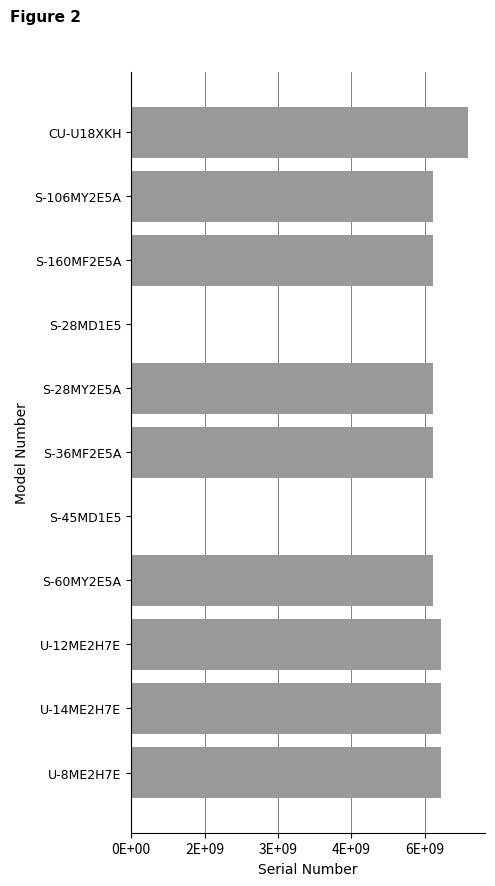

Are the bars horizontal?

Yes